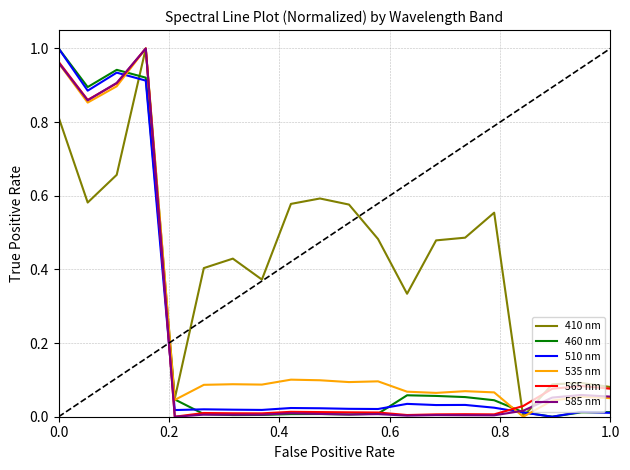

After their last crossing, which series has the higher values: 510 nm or 565 nm?

565 nm